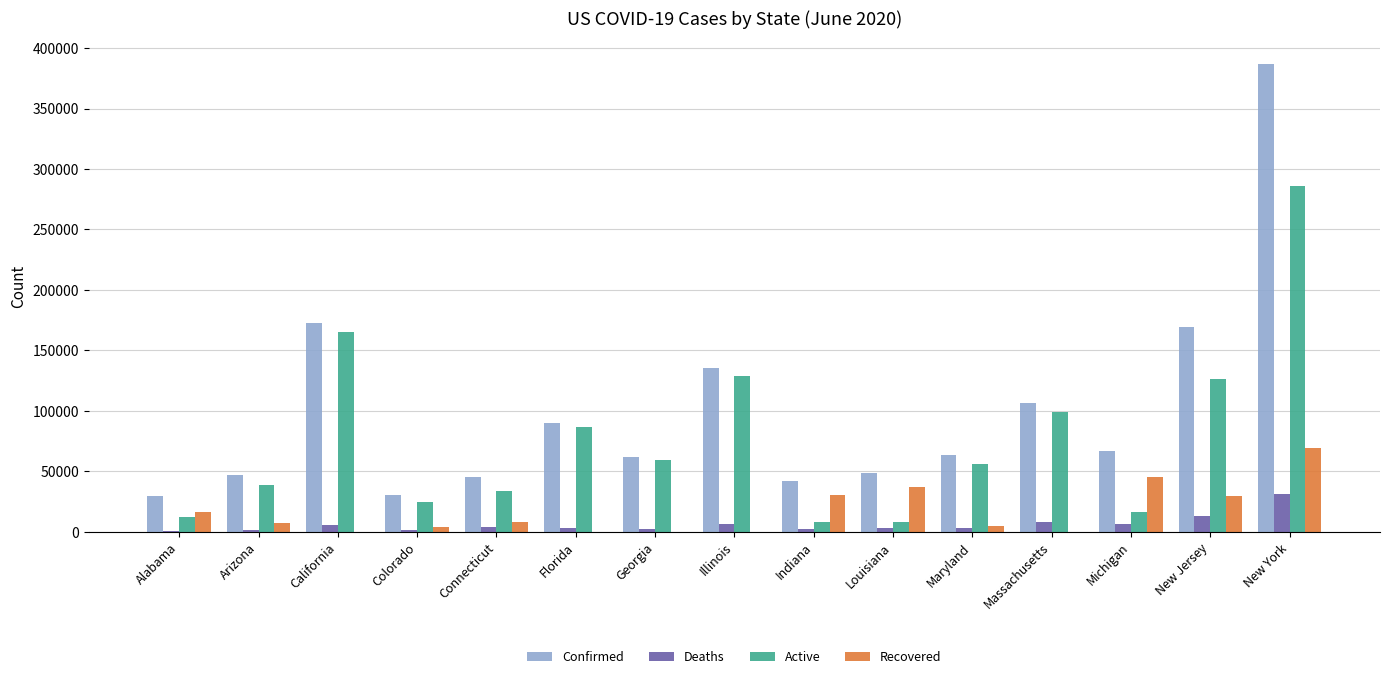

How many categories are shown in the chart?

15